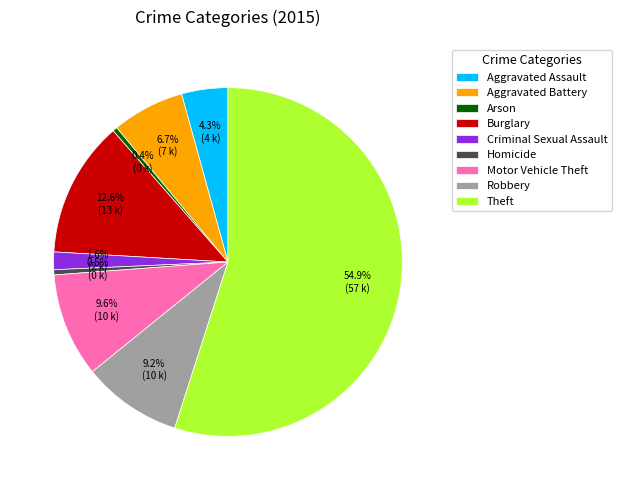

To the nearest percent, what portion does Burglary represent?

13%